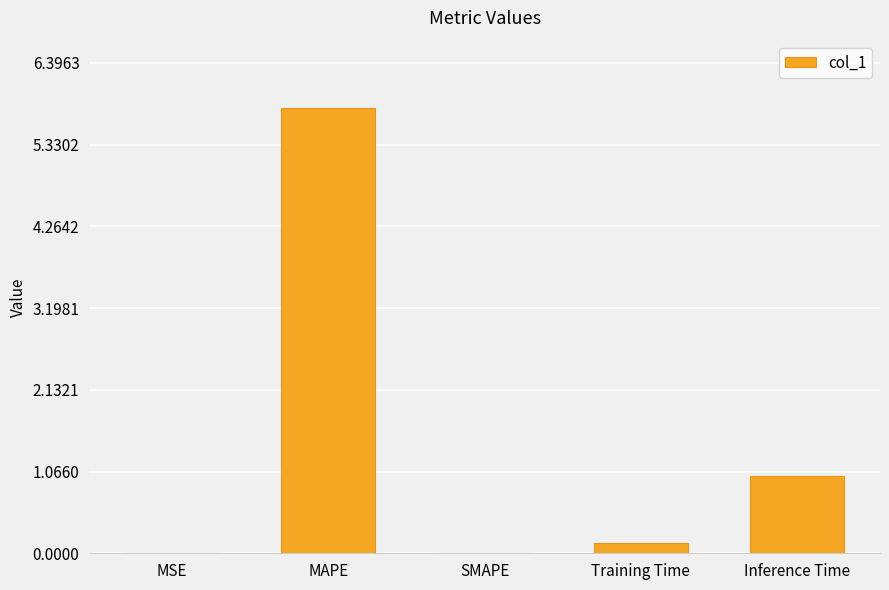

What is the average value?

1.4